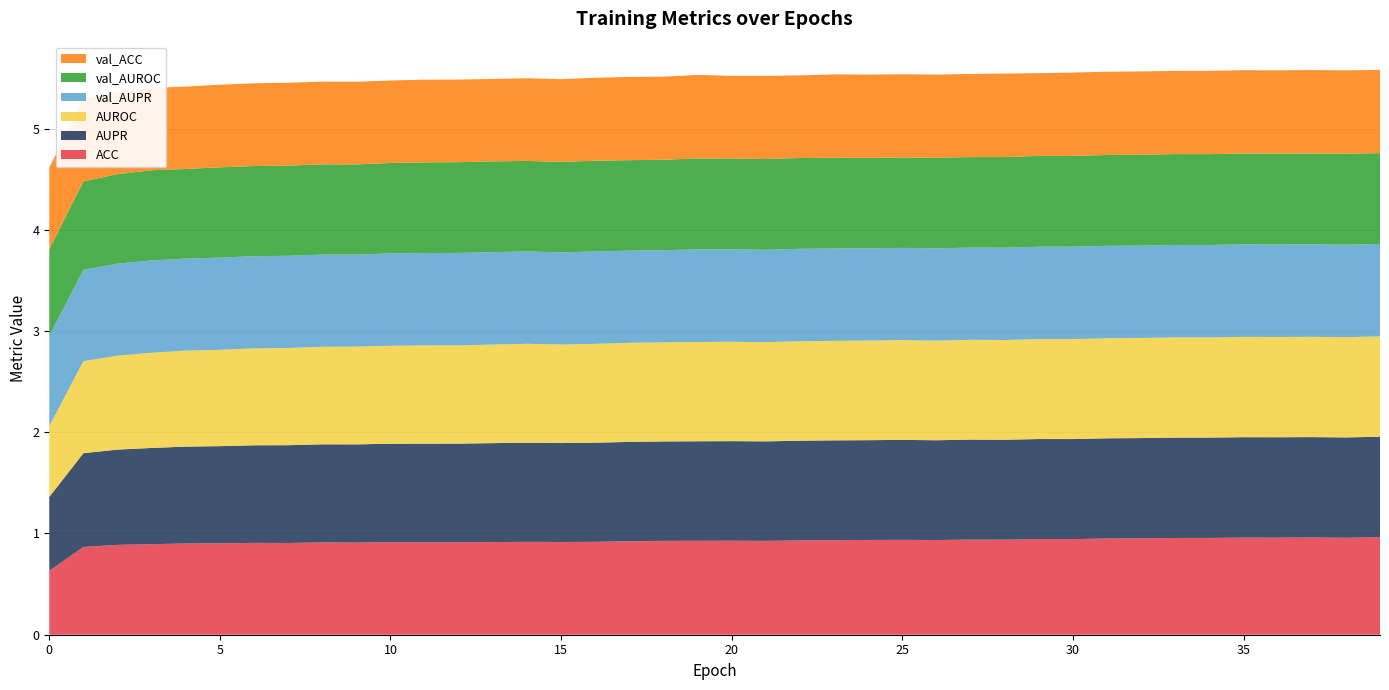

Reading left to right, list all the values displayed in this chart.

ACC: 0=0.6	1=0.9	2=0.9	3=0.9	4=0.9	5=0.9	6=0.9	7=0.9	8=0.9	9=0.9	10=0.9	11=0.9	12=0.9	13=0.9	14=0.9	15=0.9	16=0.9	17=0.9	18=0.9	19=0.9	20=0.9	21=0.9	22=0.9	23=0.9	24=0.9	25=0.9	26=0.9	27=0.9	28=0.9	29=0.9	30=0.9	31=1.0	32=1.0	33=1.0	34=1.0	35=1.0	36=1.0	37=1.0	38=1.0	39=1.0
AUPR: 0=0.7	1=0.9	2=0.9	3=1.0	4=1.0	5=1.0	6=1.0	7=1.0	8=1.0	9=1.0	10=1.0	11=1.0	12=1.0	13=1.0	14=1.0	15=1.0	16=1.0	17=1.0	18=1.0	19=1.0	20=1.0	21=1.0	22=1.0	23=1.0	24=1.0	25=1.0	26=1.0	27=1.0	28=1.0	29=1.0	30=1.0	31=1.0	32=1.0	33=1.0	34=1.0	35=1.0	36=1.0	37=1.0	38=1.0	39=1.0
AUROC: 0=0.7	1=0.9	2=0.9	3=0.9	4=0.9	5=1.0	6=1.0	7=1.0	8=1.0	9=1.0	10=1.0	11=1.0	12=1.0	13=1.0	14=1.0	15=1.0	16=1.0	17=1.0	18=1.0	19=1.0	20=1.0	21=1.0	22=1.0	23=1.0	24=1.0	25=1.0	26=1.0	27=1.0	28=1.0	29=1.0	30=1.0	31=1.0	32=1.0	33=1.0	34=1.0	35=1.0	36=1.0	37=1.0	38=1.0	39=1.0
val_AUPR: 0=0.9	1=0.9	2=0.9	3=0.9	4=0.9	5=0.9	6=0.9	7=0.9	8=0.9	9=0.9	10=0.9	11=0.9	12=0.9	13=0.9	14=0.9	15=0.9	16=0.9	17=0.9	18=0.9	19=0.9	20=0.9	21=0.9	22=0.9	23=0.9	24=0.9	25=0.9	26=0.9	27=0.9	28=0.9	29=0.9	30=0.9	31=0.9	32=0.9	33=0.9	34=0.9	35=0.9	36=0.9	37=0.9	38=0.9	39=0.9
val_AUROC: 0=0.9	1=0.9	2=0.9	3=0.9	4=0.9	5=0.9	6=0.9	7=0.9	8=0.9	9=0.9	10=0.9	11=0.9	12=0.9	13=0.9	14=0.9	15=0.9	16=0.9	17=0.9	18=0.9	19=0.9	20=0.9	21=0.9	22=0.9	23=0.9	24=0.9	25=0.9	26=0.9	27=0.9	28=0.9	29=0.9	30=0.9	31=0.9	32=0.9	33=0.9	34=0.9	35=0.9	36=0.9	37=0.9	38=0.9	39=0.9
val_ACC: 0=0.8	1=0.8	2=0.8	3=0.8	4=0.8	5=0.8	6=0.8	7=0.8	8=0.8	9=0.8	10=0.8	11=0.8	12=0.8	13=0.8	14=0.8	15=0.8	16=0.8	17=0.8	18=0.8	19=0.8	20=0.8	21=0.8	22=0.8	23=0.8	24=0.8	25=0.8	26=0.8	27=0.8	28=0.8	29=0.8	30=0.8	31=0.8	32=0.8	33=0.8	34=0.8	35=0.8	36=0.8	37=0.8	38=0.8	39=0.8